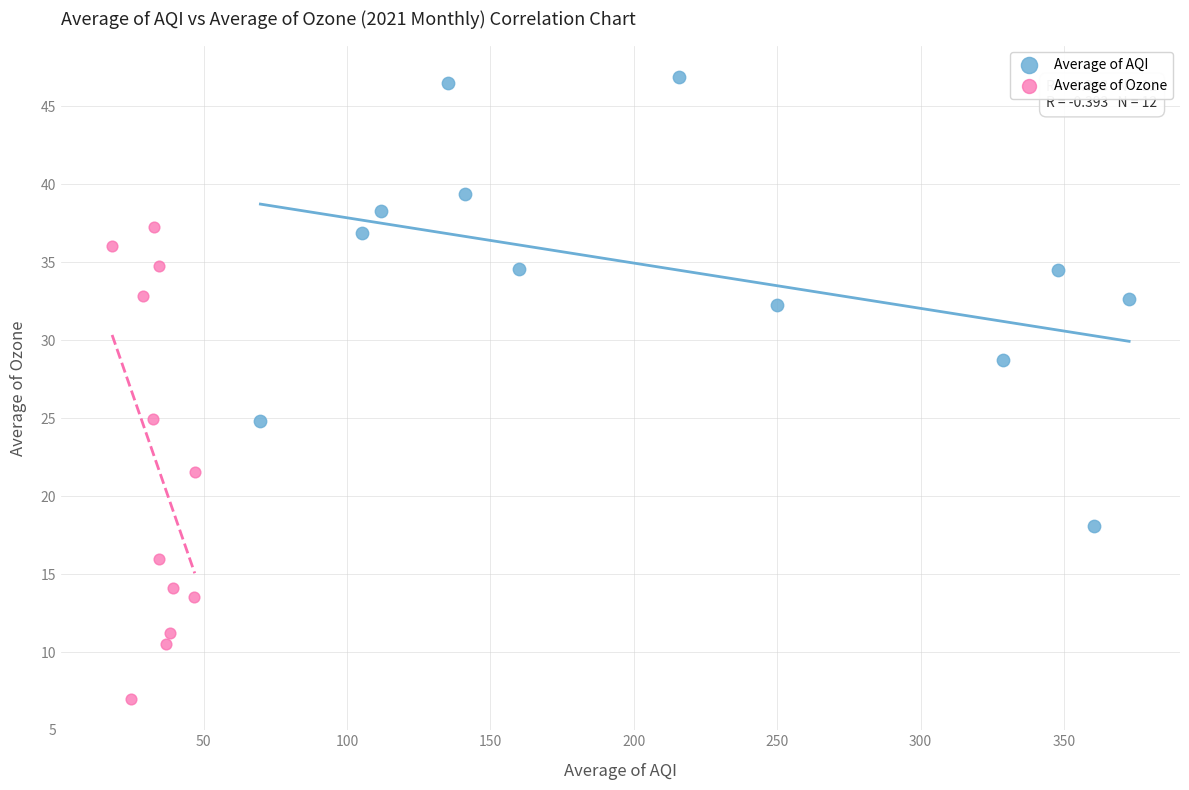

Which series has the widest spread of Y values?

Average of Ozone